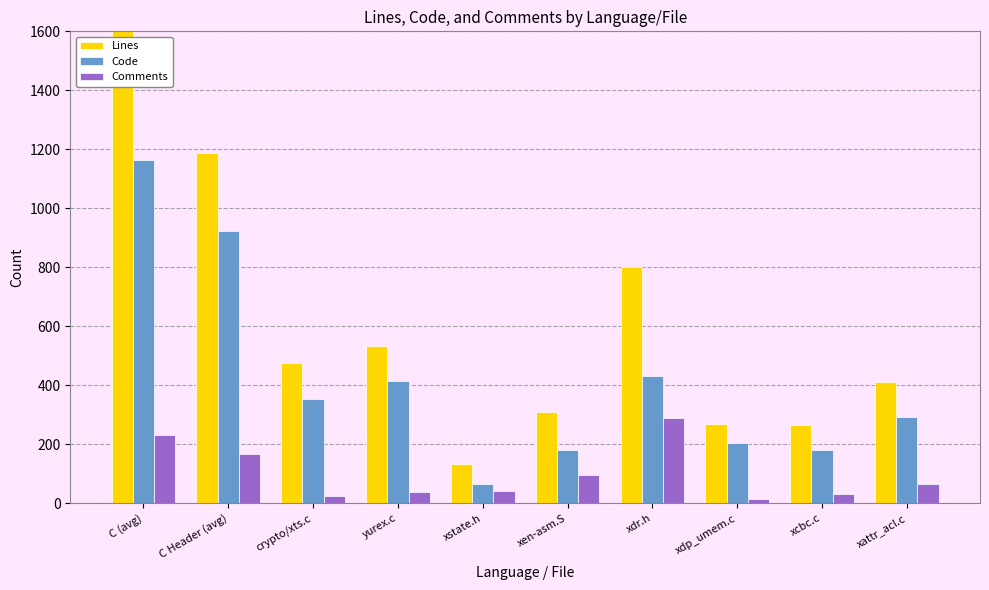

What is the difference between the second highest and minimum values in the Comments series?

217.8